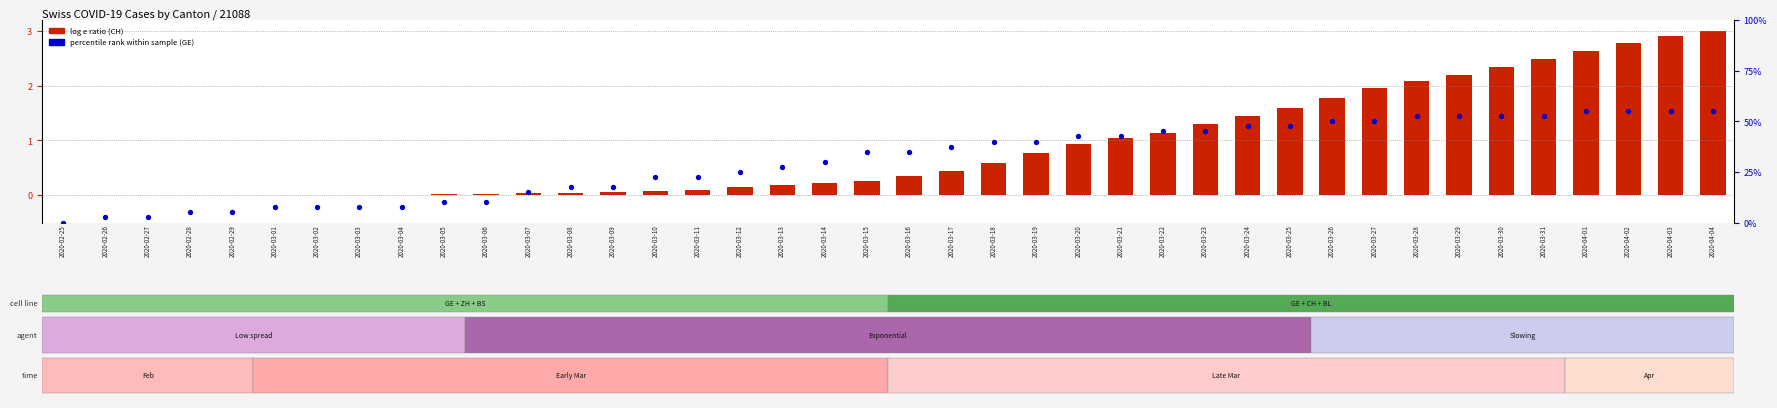

Which series has the widest spread of Y values?

percentile rank within the sample